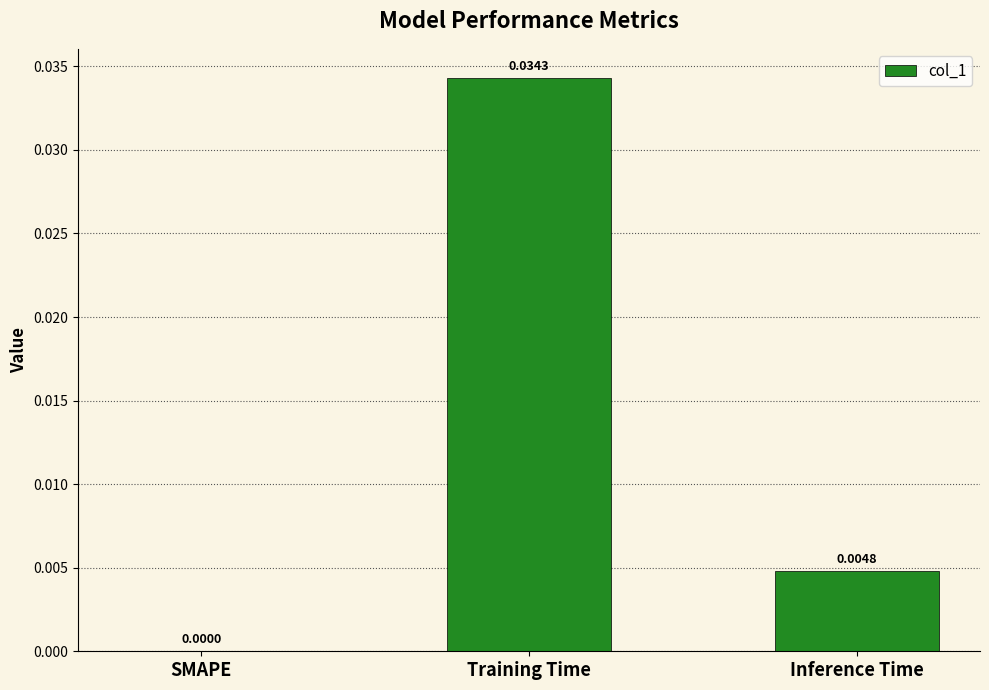

Which has a higher value, Training Time or SMAPE?

Training Time